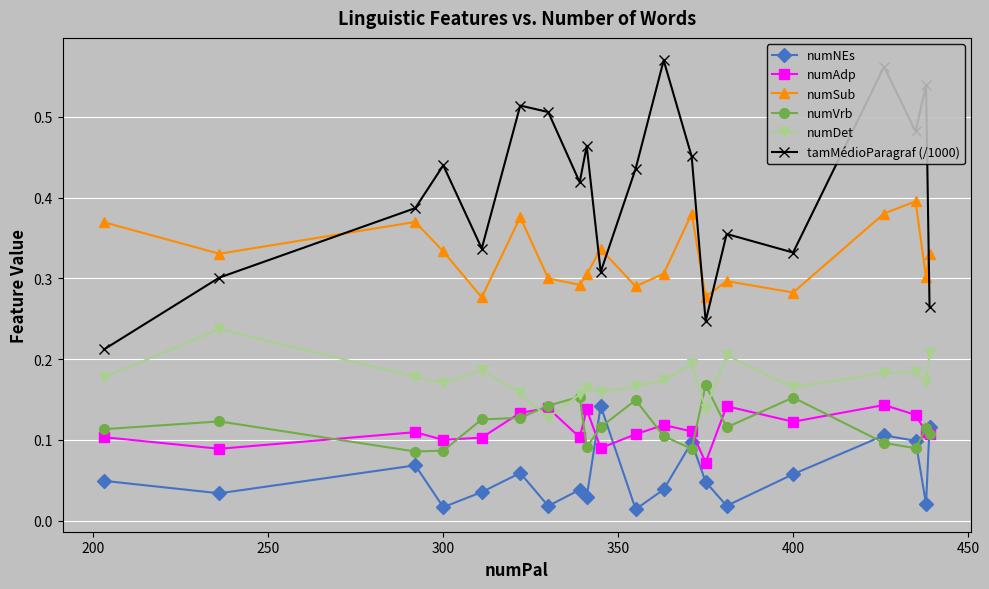

How many numDet values are between 0 and 1?

20